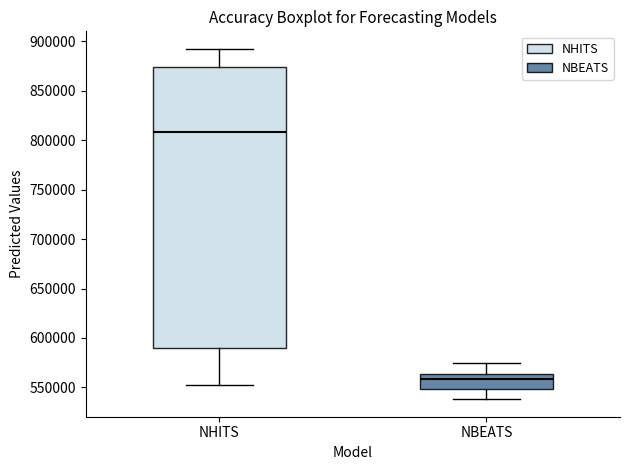

Where does the median line of the box for NBEATS sit on the y-axis? The values are not printed on the chart, so give them approximately, as read against the axis.

560000